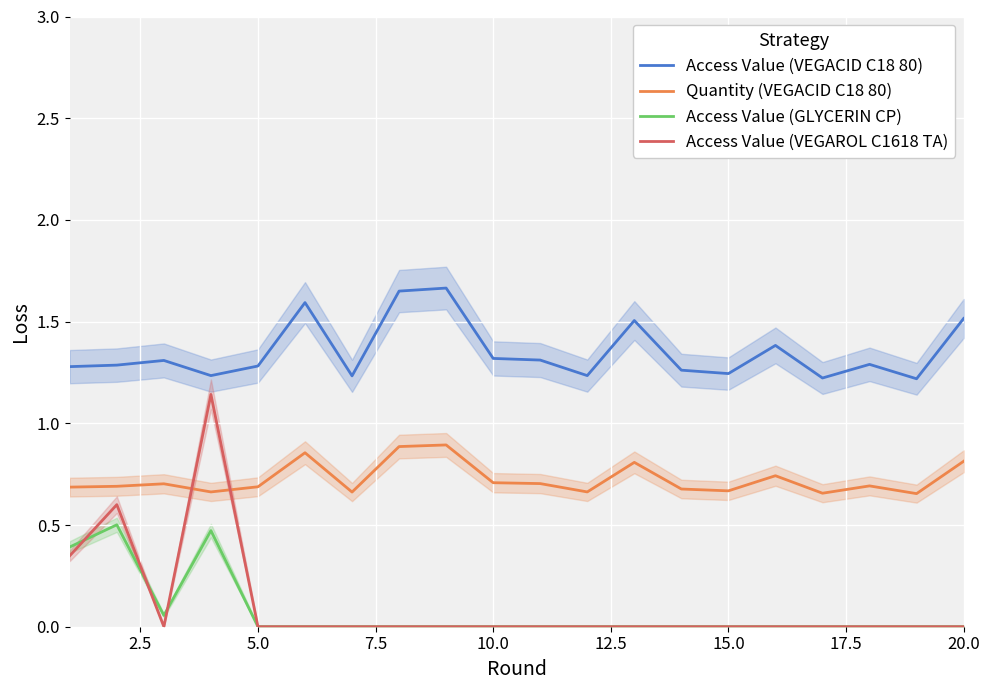

What are all the series names shown in the legend?

Access Value (VEGACID C18 80), Quantity (VEGACID C18 80), Access Value (GLYCERIN CP), Access Value (VEGAROL C1618 TA)